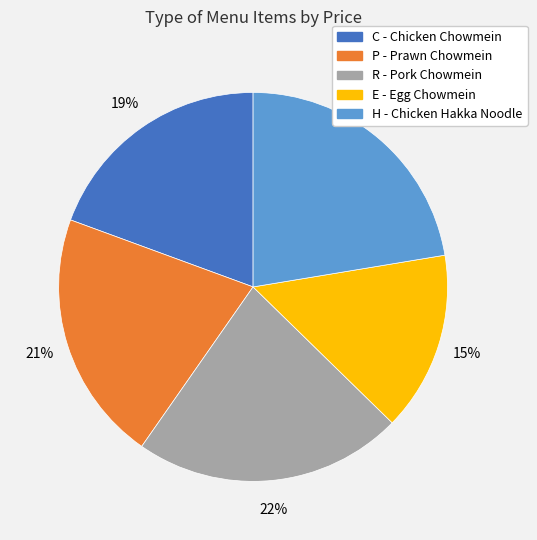

What is the ratio of the value at E to the value at P?

0.7